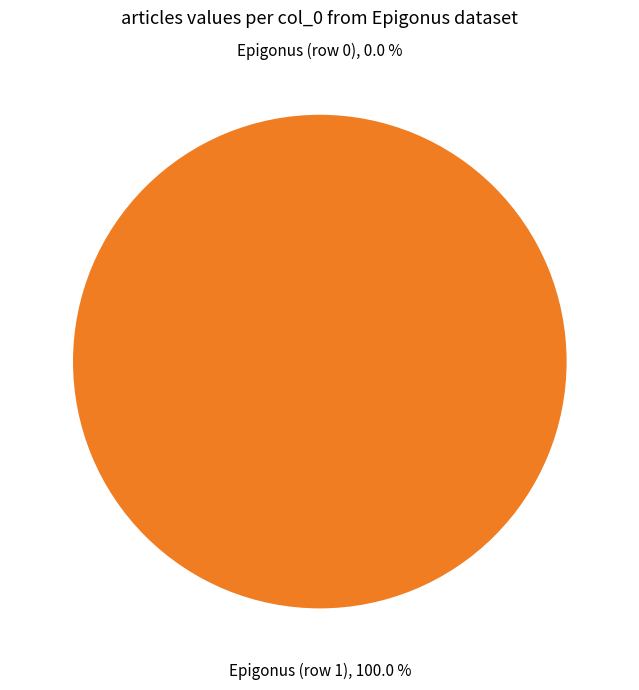

Is it true that Epigonus (row 1) is 100% of the pie?

True